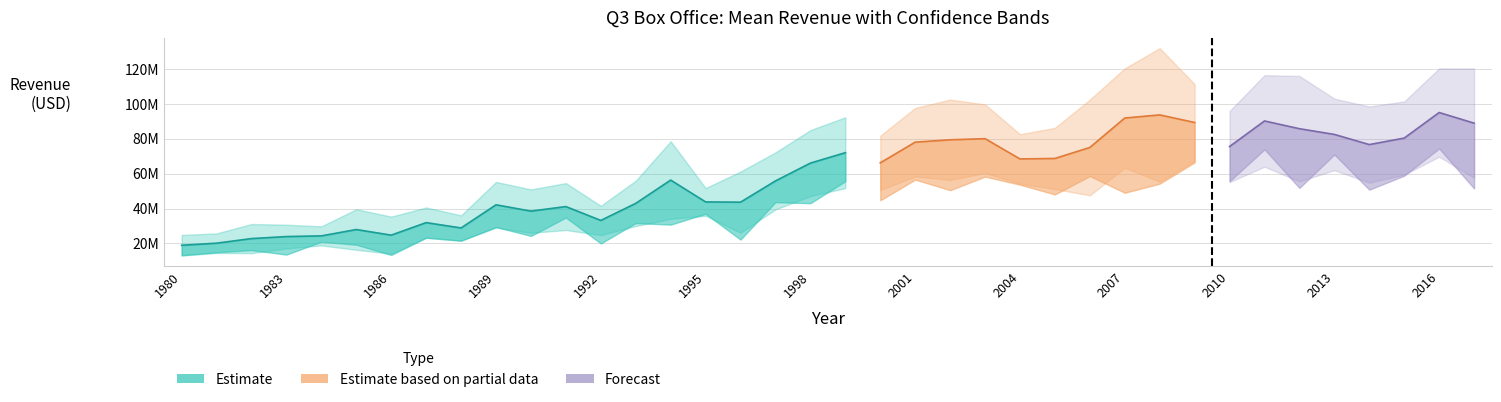

At which category is the sum across all series the highest?

2016